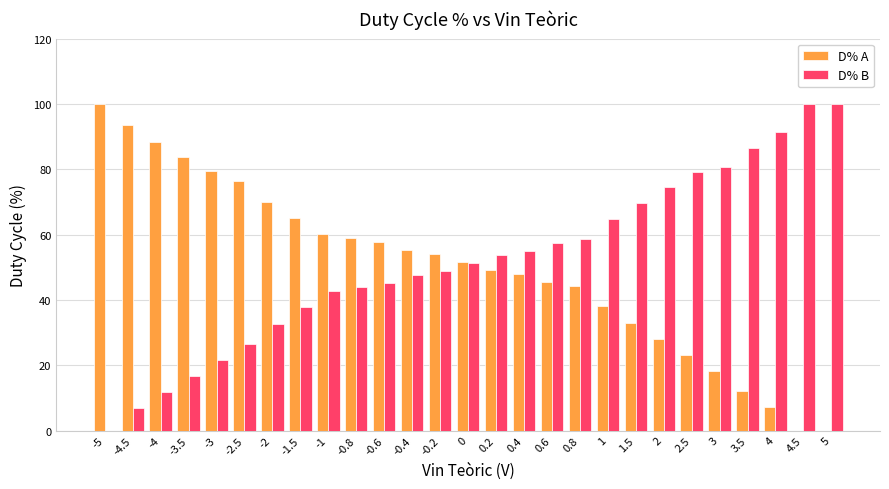

What is the sum of all D% A values?

1340.1